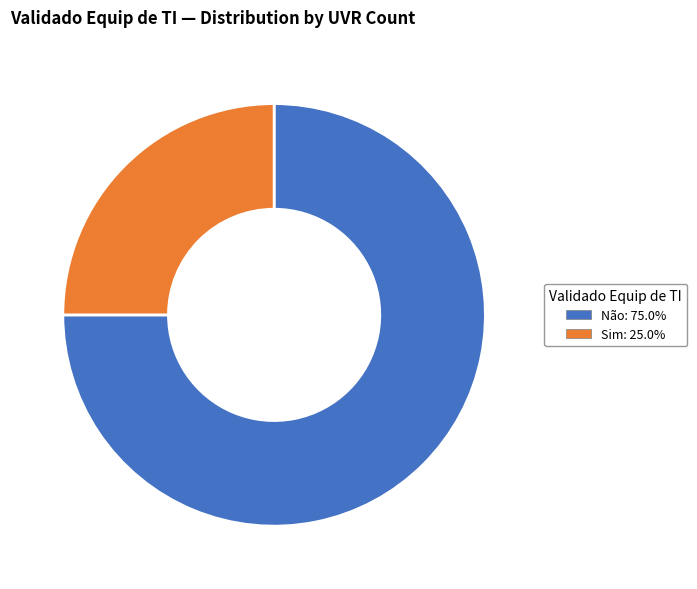

Combined, do Não: 75.0% and Sim: 25.0% account for over 50%?

Yes